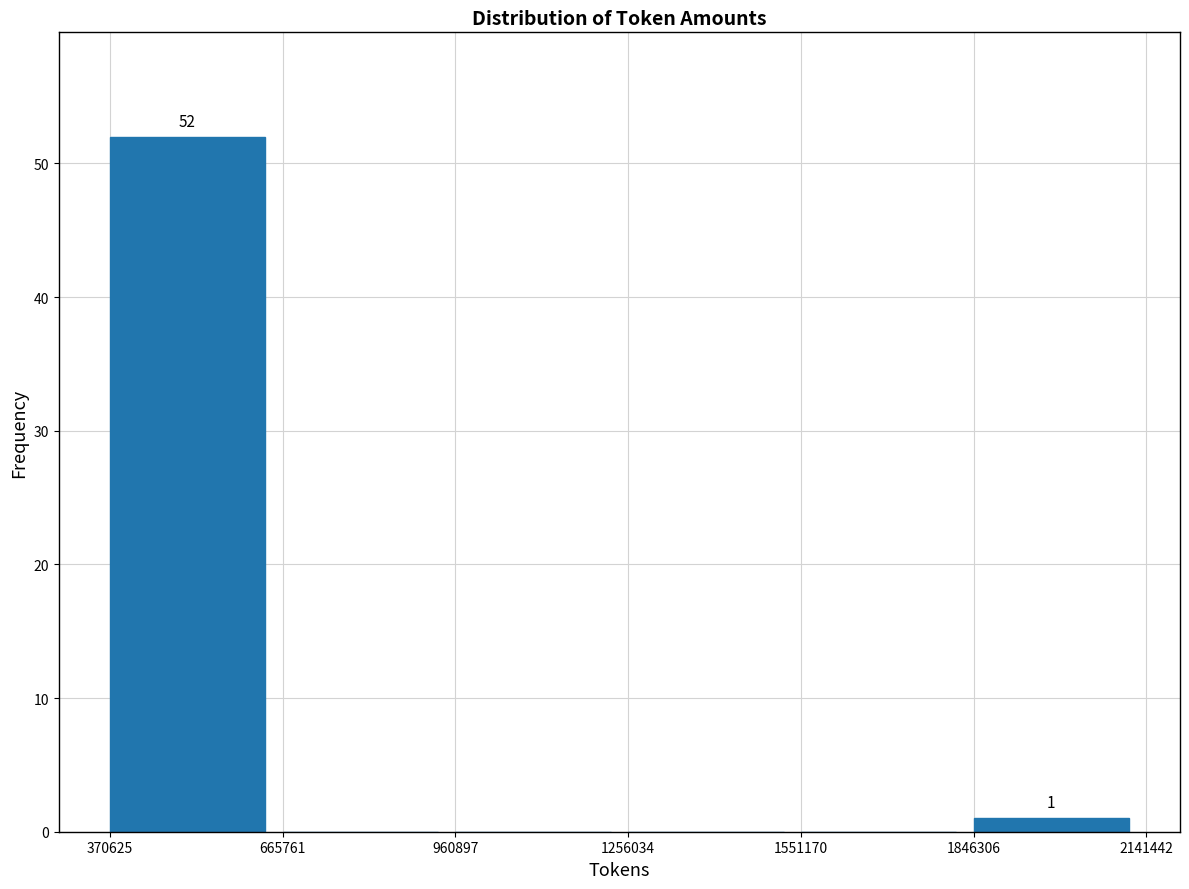

Over which range of the x-axis is the bar tallest?

370625 to 665761